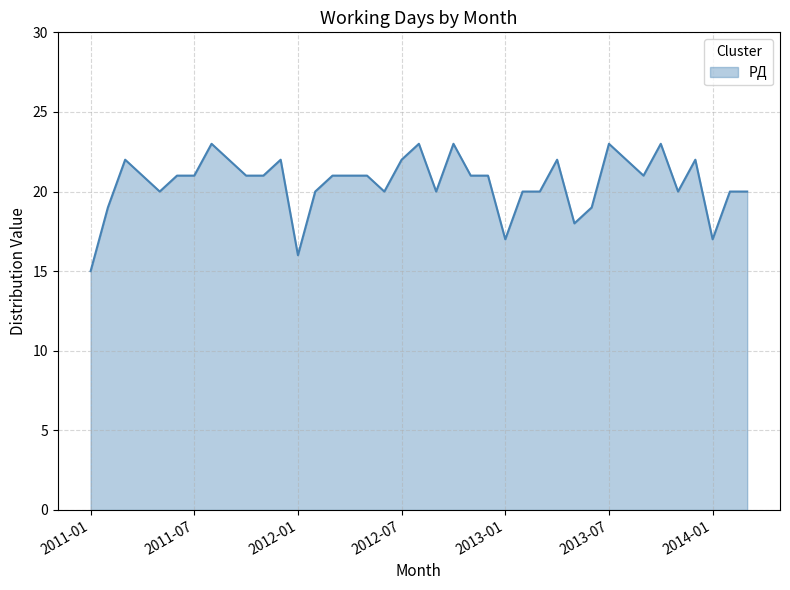

What is the smallest value displayed?

15